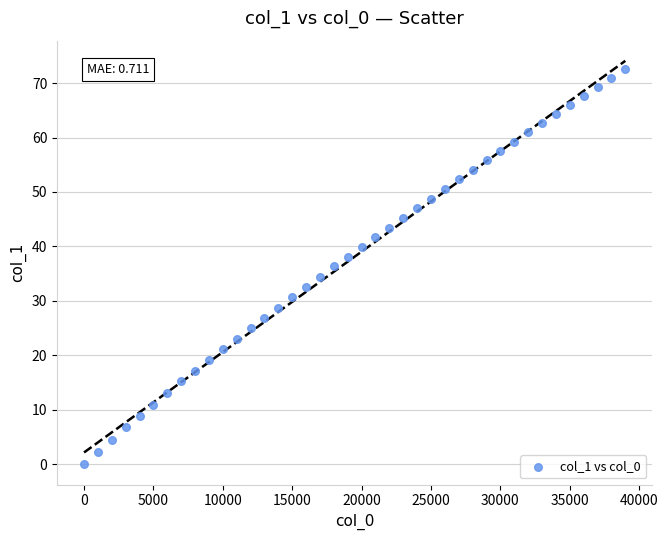

What is the range of Y values (max minus min)?

72.6